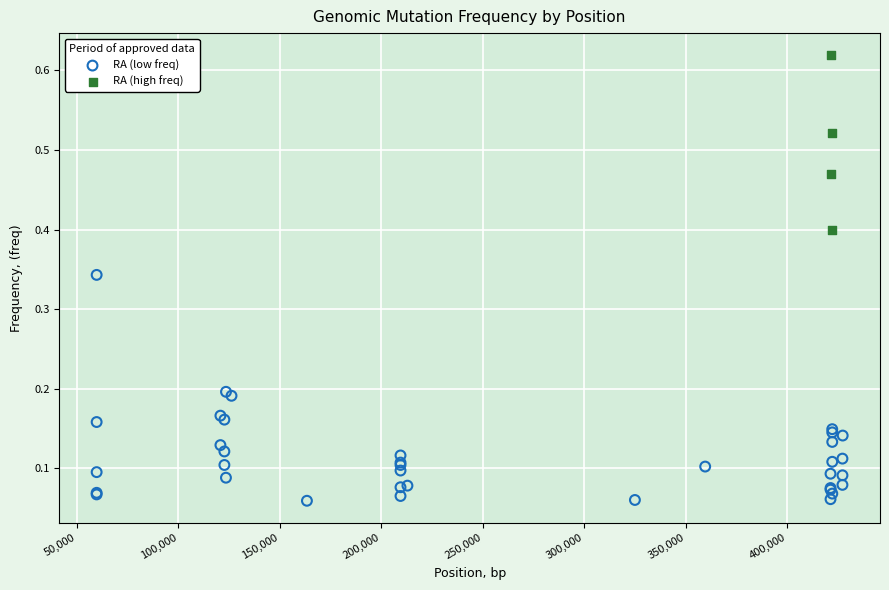

Which series contains the lowest Y value?

RA (low freq)